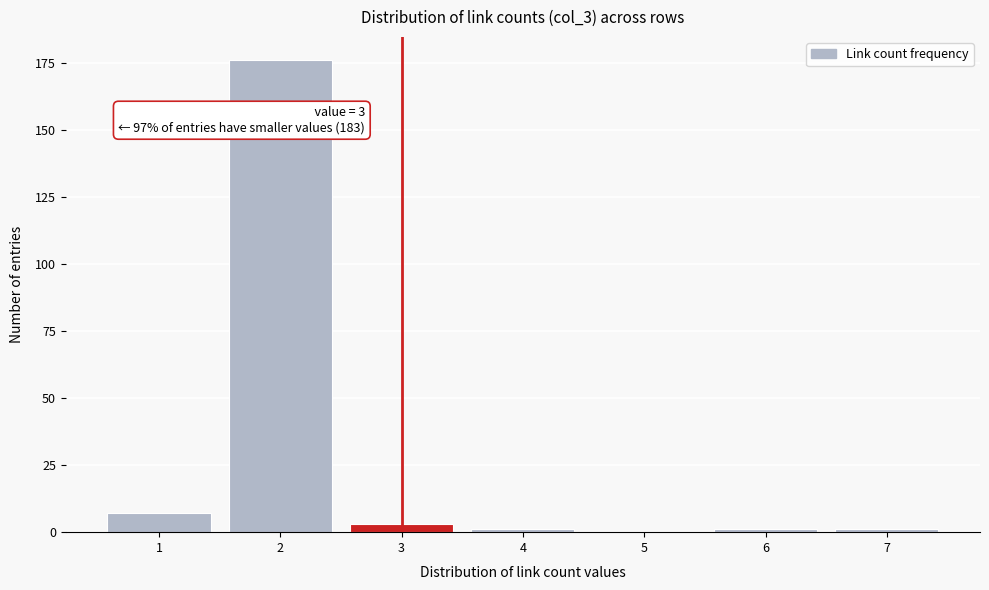

Reading left to right, list all the values displayed in this chart.

1=7	2=176	3=3	4=1	5=0	6=1	7=1